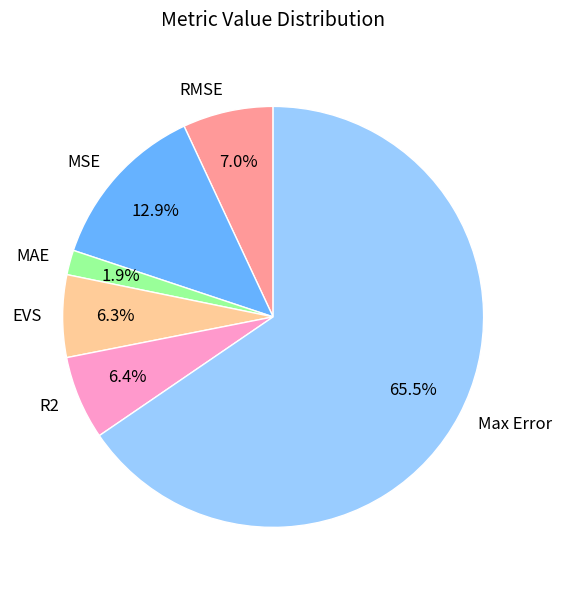

Does Max Error account for over 50% of the chart?

Yes